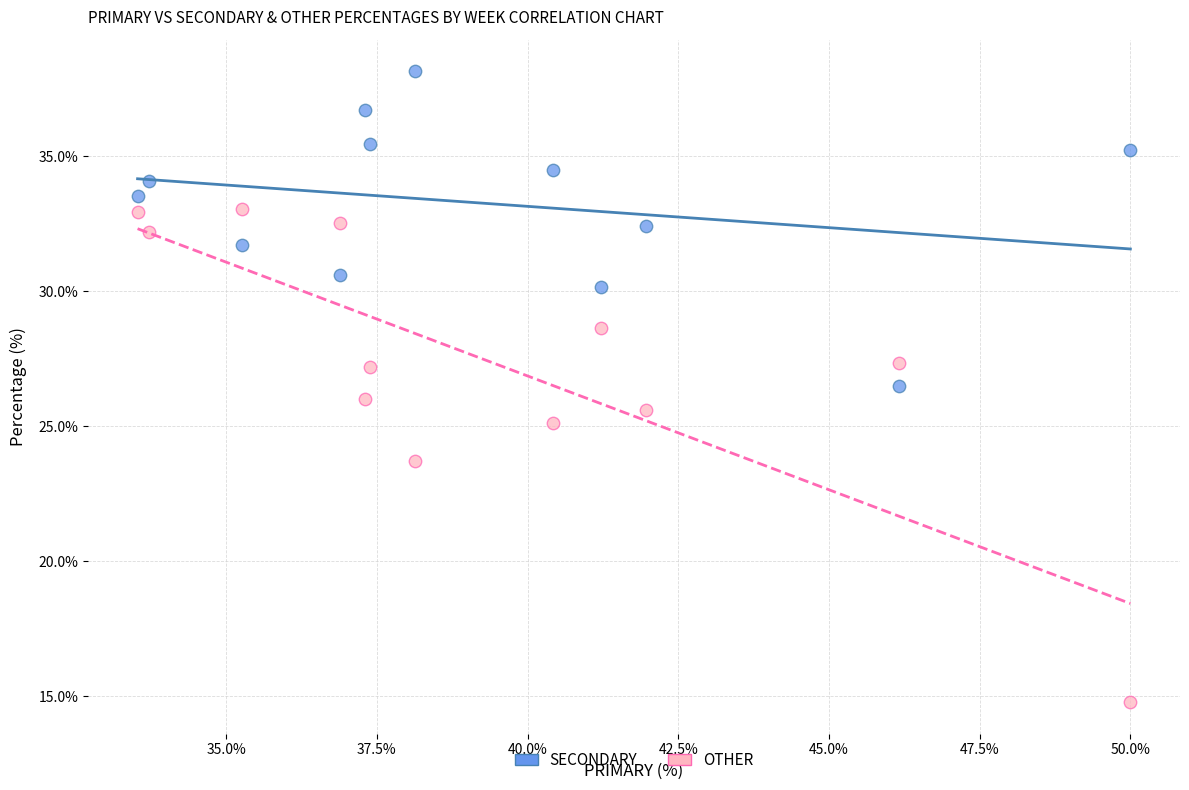

Which series has the widest spread of Y values?

OTHER